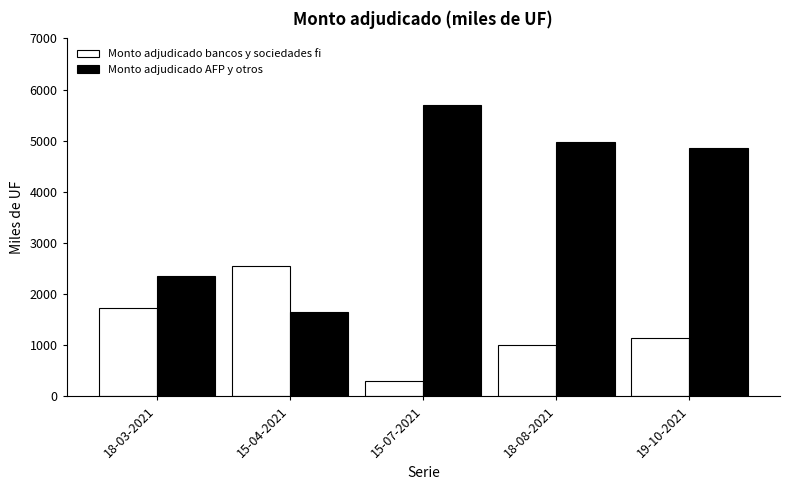

What is the total value across all series at 18-08-2021?

5970